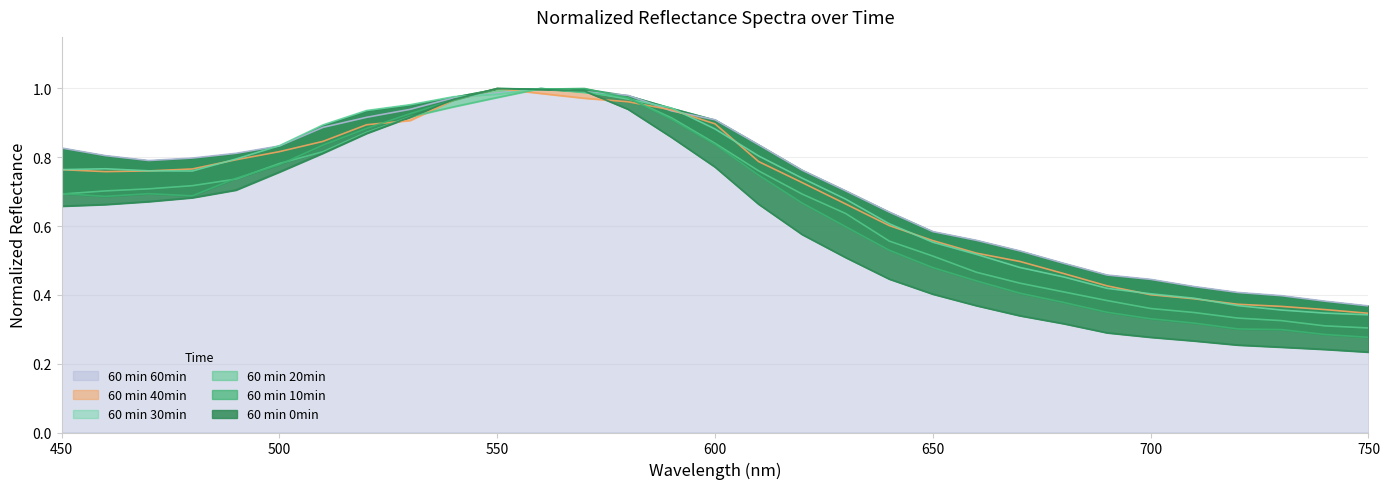

Reading left to right, extract all data points from this chart.

60 0min_normalized: 450=0.7	460=0.7	470=0.7	480=0.7	490=0.7	500=0.8	510=0.8	520=0.9	530=0.9	540=1.0	550=1.0	560=1.0	570=1.0	580=0.9	590=0.9	600=0.8	610=0.7	620=0.6	630=0.5	640=0.4	650=0.4	660=0.4	670=0.3	680=0.3	690=0.3	700=0.3	710=0.3	720=0.3	730=0.2	740=0.2	750=0.2
60 10min_normalized: 450=0.7	460=0.7	470=0.7	480=0.7	490=0.7	500=0.8	510=0.8	520=0.9	530=0.9	540=1.0	550=1.0	560=1.0	570=1.0	580=1.0	590=0.9	600=0.8	610=0.7	620=0.7	630=0.6	640=0.5	650=0.5	660=0.4	670=0.4	680=0.4	690=0.3	700=0.3	710=0.3	720=0.3	730=0.3	740=0.3	750=0.3
60 20min_normalized: 450=0.7	460=0.7	470=0.7	480=0.7	490=0.7	500=0.8	510=0.8	520=0.9	530=0.9	540=0.9	550=1.0	560=1.0	570=1.0	580=1.0	590=0.9	600=0.8	610=0.8	620=0.7	630=0.6	640=0.6	650=0.5	660=0.5	670=0.4	680=0.4	690=0.4	700=0.4	710=0.3	720=0.3	730=0.3	740=0.3	750=0.3
60 30min_normalized: 450=0.8	460=0.8	470=0.8	480=0.8	490=0.8	500=0.8	510=0.9	520=0.9	530=1.0	540=1.0	550=1.0	560=1.0	570=1.0	580=1.0	590=0.9	600=0.9	610=0.8	620=0.7	630=0.7	640=0.6	650=0.6	660=0.5	670=0.5	680=0.5	690=0.4	700=0.4	710=0.4	720=0.4	730=0.4	740=0.3	750=0.3
60 40min_normalized: 450=0.8	460=0.8	470=0.8	480=0.8	490=0.8	500=0.8	510=0.8	520=0.9	530=0.9	540=1.0	550=1.0	560=1.0	570=1.0	580=1.0	590=0.9	600=0.9	610=0.8	620=0.7	630=0.7	640=0.6	650=0.6	660=0.5	670=0.5	680=0.5	690=0.4	700=0.4	710=0.4	720=0.4	730=0.4	740=0.4	750=0.3
60 60min_normalized: 450=0.8	460=0.8	470=0.8	480=0.8	490=0.8	500=0.8	510=0.9	520=0.9	530=0.9	540=1.0	550=1.0	560=1.0	570=1.0	580=1.0	590=0.9	600=0.9	610=0.8	620=0.8	630=0.7	640=0.6	650=0.6	660=0.6	670=0.5	680=0.5	690=0.5	700=0.4	710=0.4	720=0.4	730=0.4	740=0.4	750=0.4